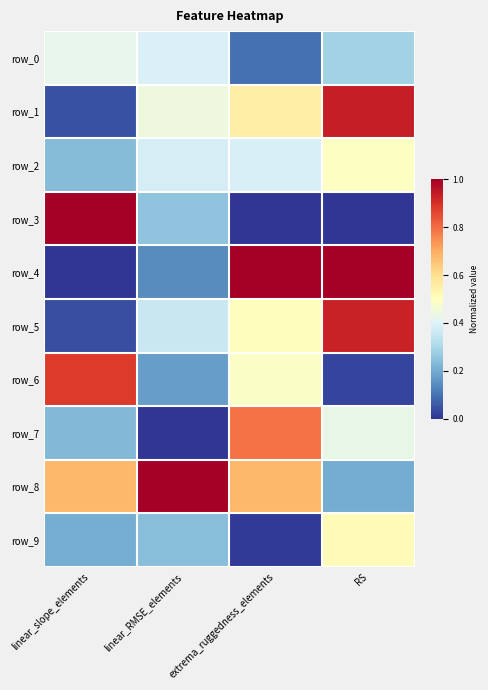

What is the difference between the highest and lowest values at RS?

1.0